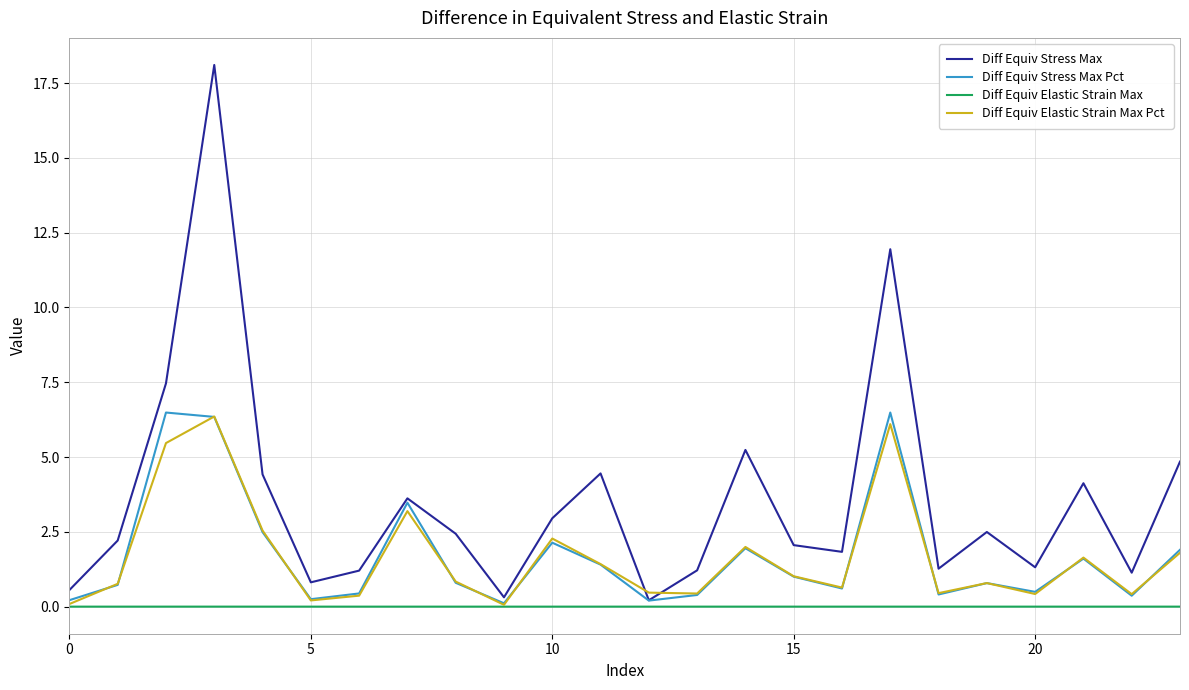

Which series has the largest total across all categories?

Diff Equiv Stress Max